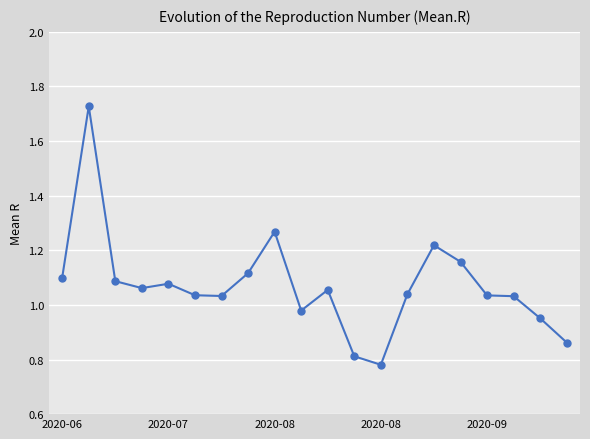

True or false: the data has more than 2 interior local peaks.

True